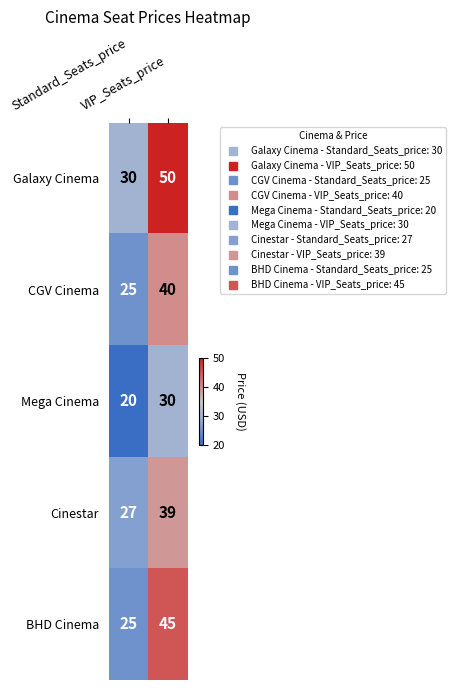

What is the smallest value displayed?

20